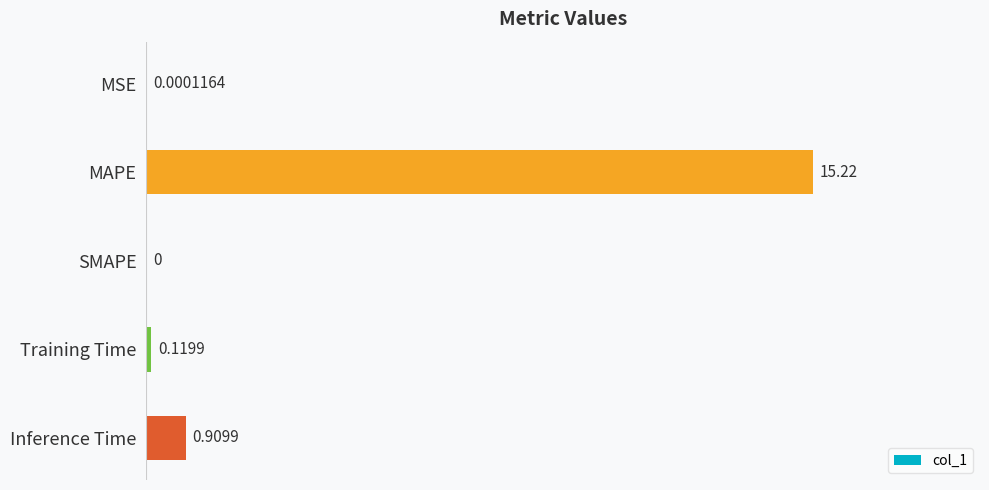

Which label corresponds to the largest value in the chart?

MAPE